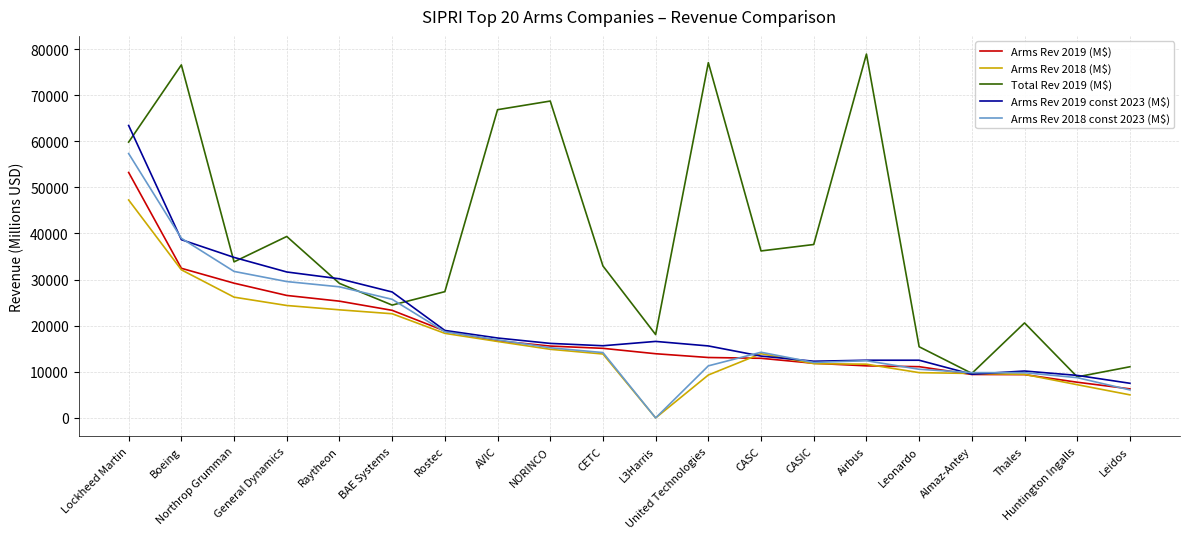

Which category has the highest value across all series?

Airbus